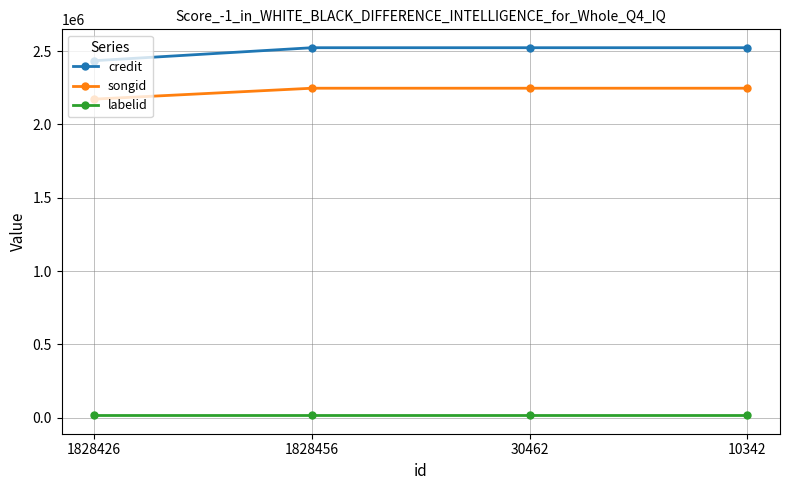

What is the greatest value displayed?

2523787